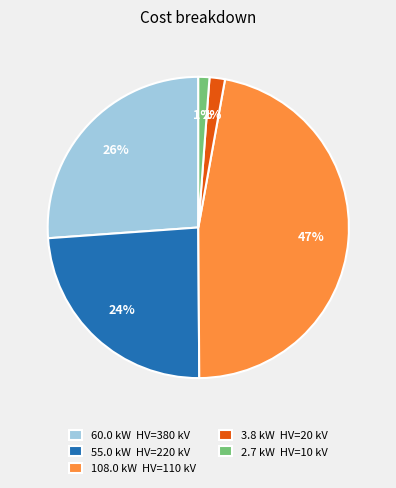

How many segments does this pie chart have?

5